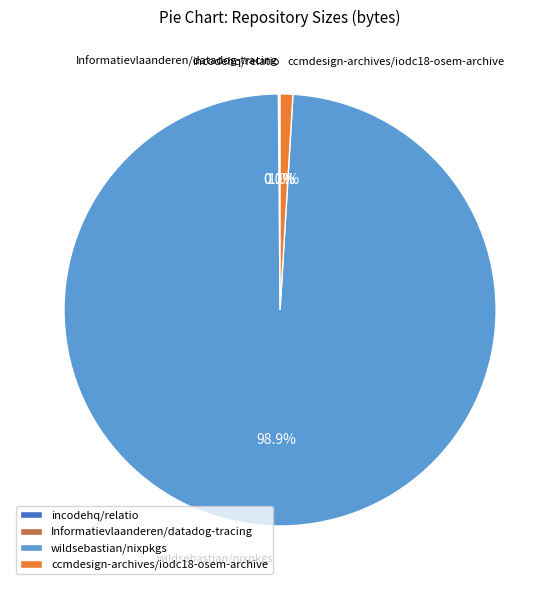

True or false: ccmdesign-archives/iodc18-osem-archive accounts for 10% of the total.

False